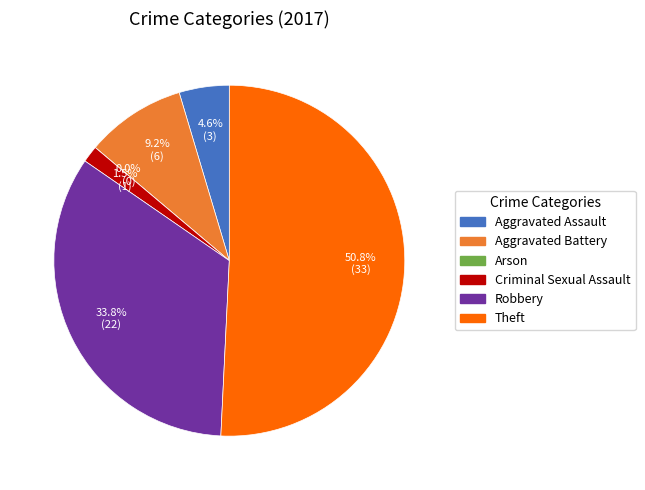

True or false: Aggravated Assault accounts for 5% of the total.

True